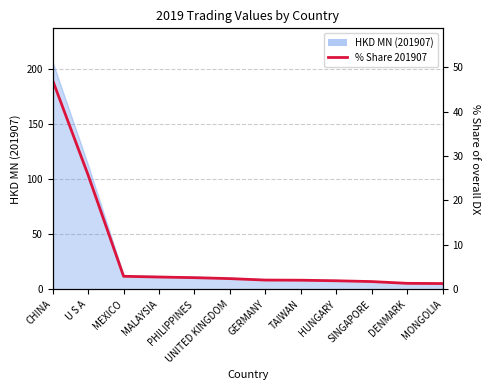

Which has a higher value, UNITED KINGDOM or HUNGARY?

UNITED KINGDOM